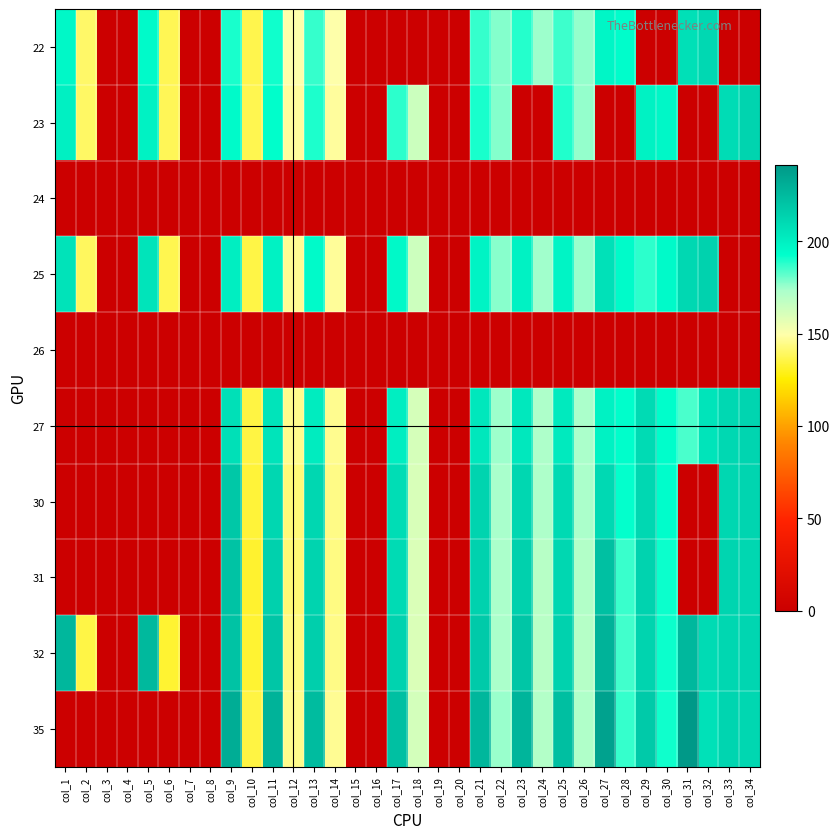

How many series are shown in this chart?

10